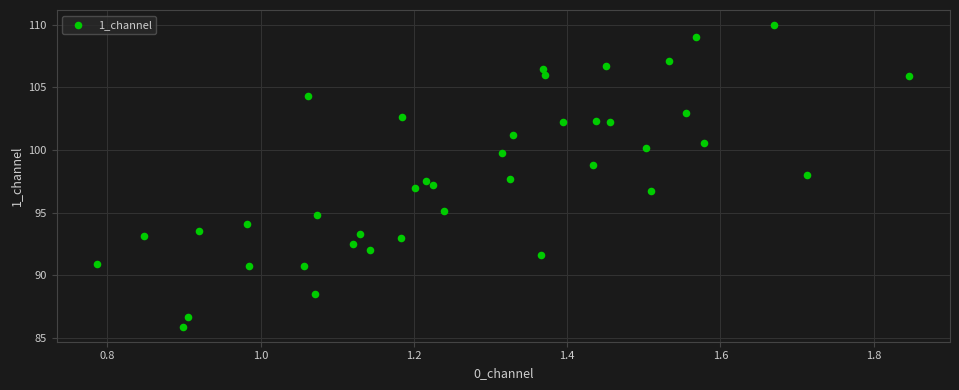

What is the range of X values (max minus min)?

1.1